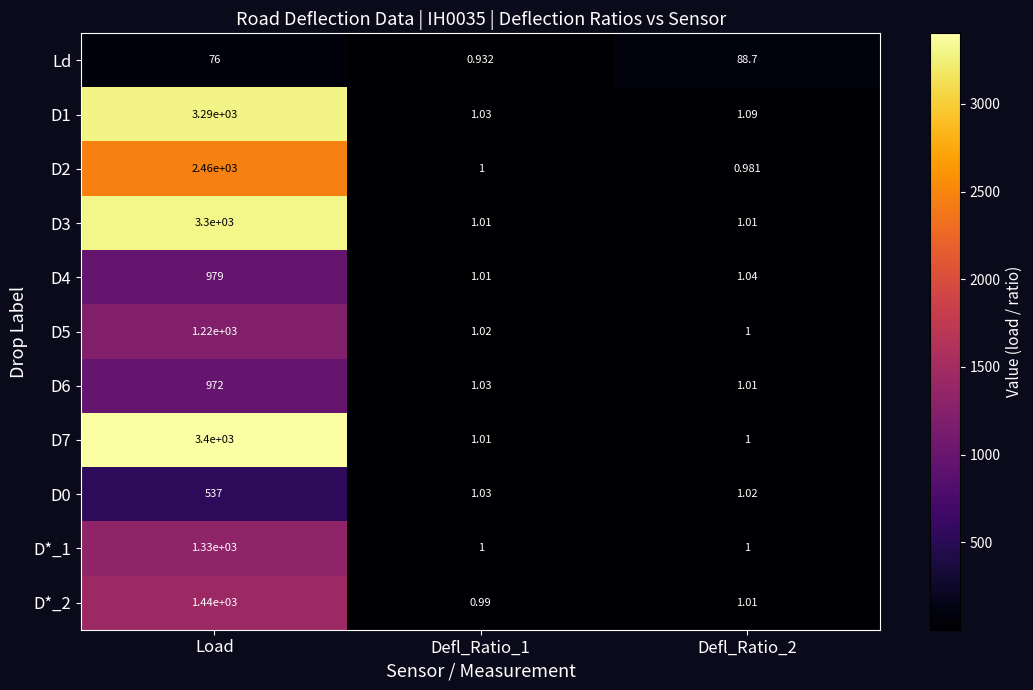

Which series changed the most between Defl_Ratio_1 and Defl_Ratio_2?

Ld